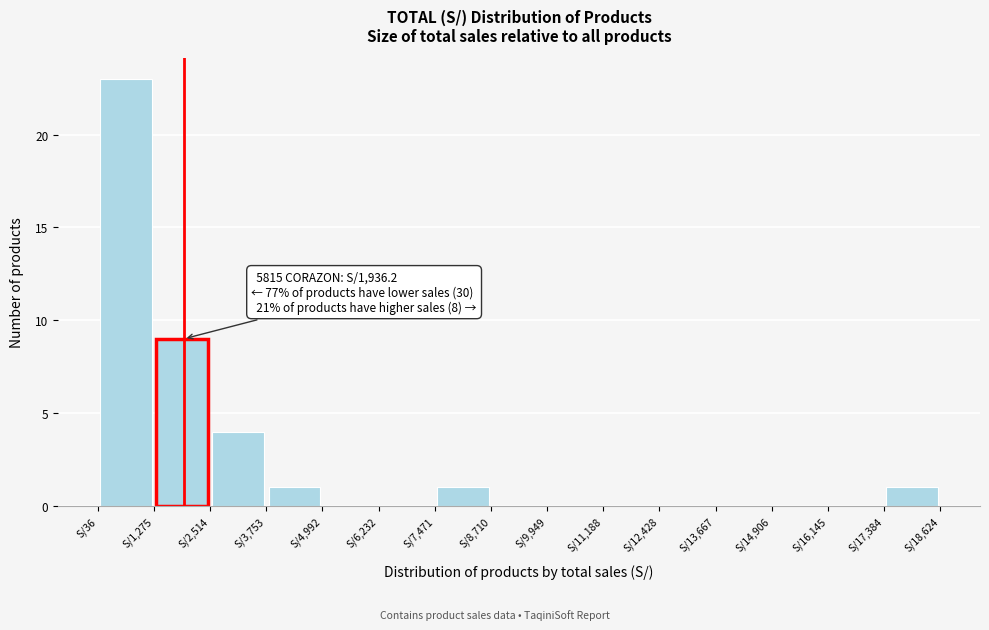

Over which range of the x-axis is the bar tallest?

0 to 1200